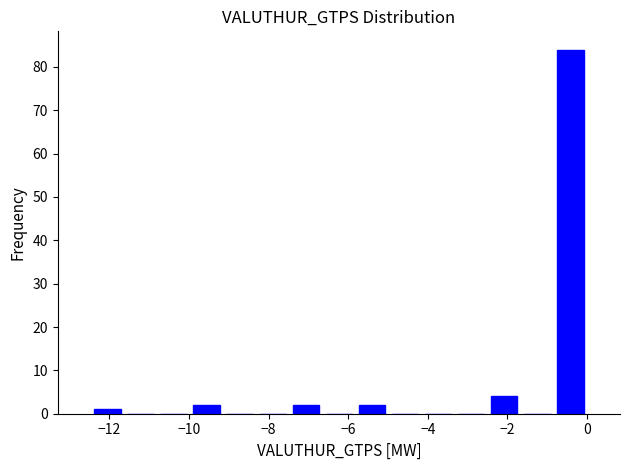

How tall is the bar that spans -0.8 to 0.0 on the x-axis? Neither the bar edges nor the heights are printed on the chart, so give them approximately, as read against the axes.

84